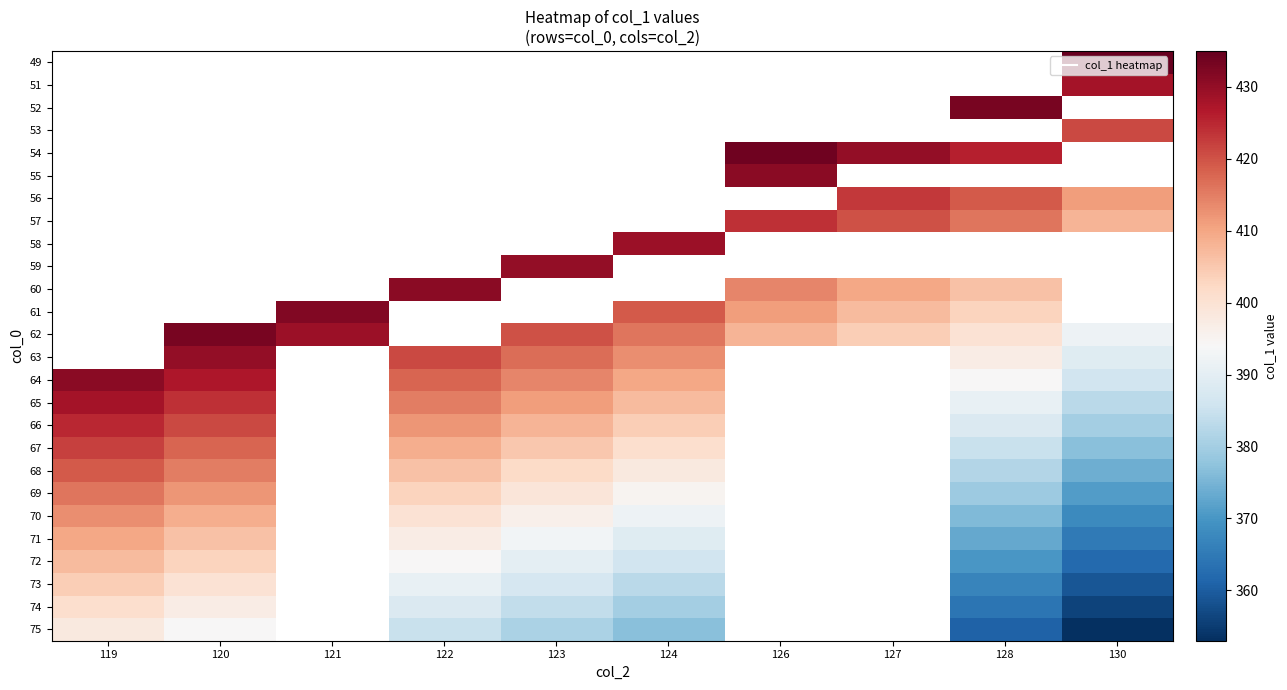

The 57 series shows 424.0 at 126. True or false?

True